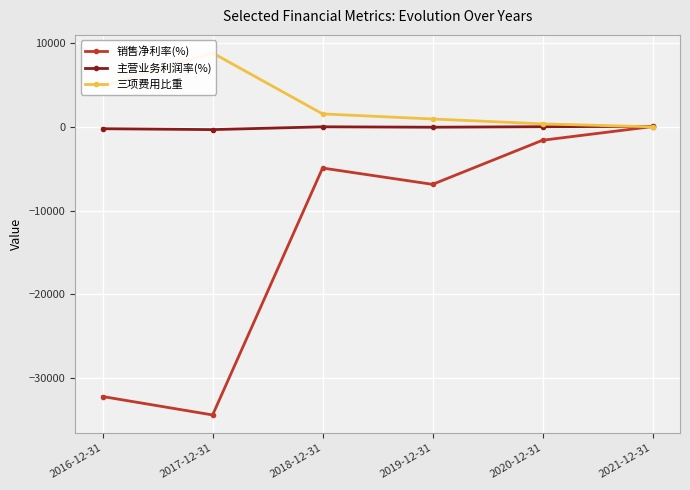

Between 2019-12-31 and 2020-12-31, which is larger?

2020-12-31